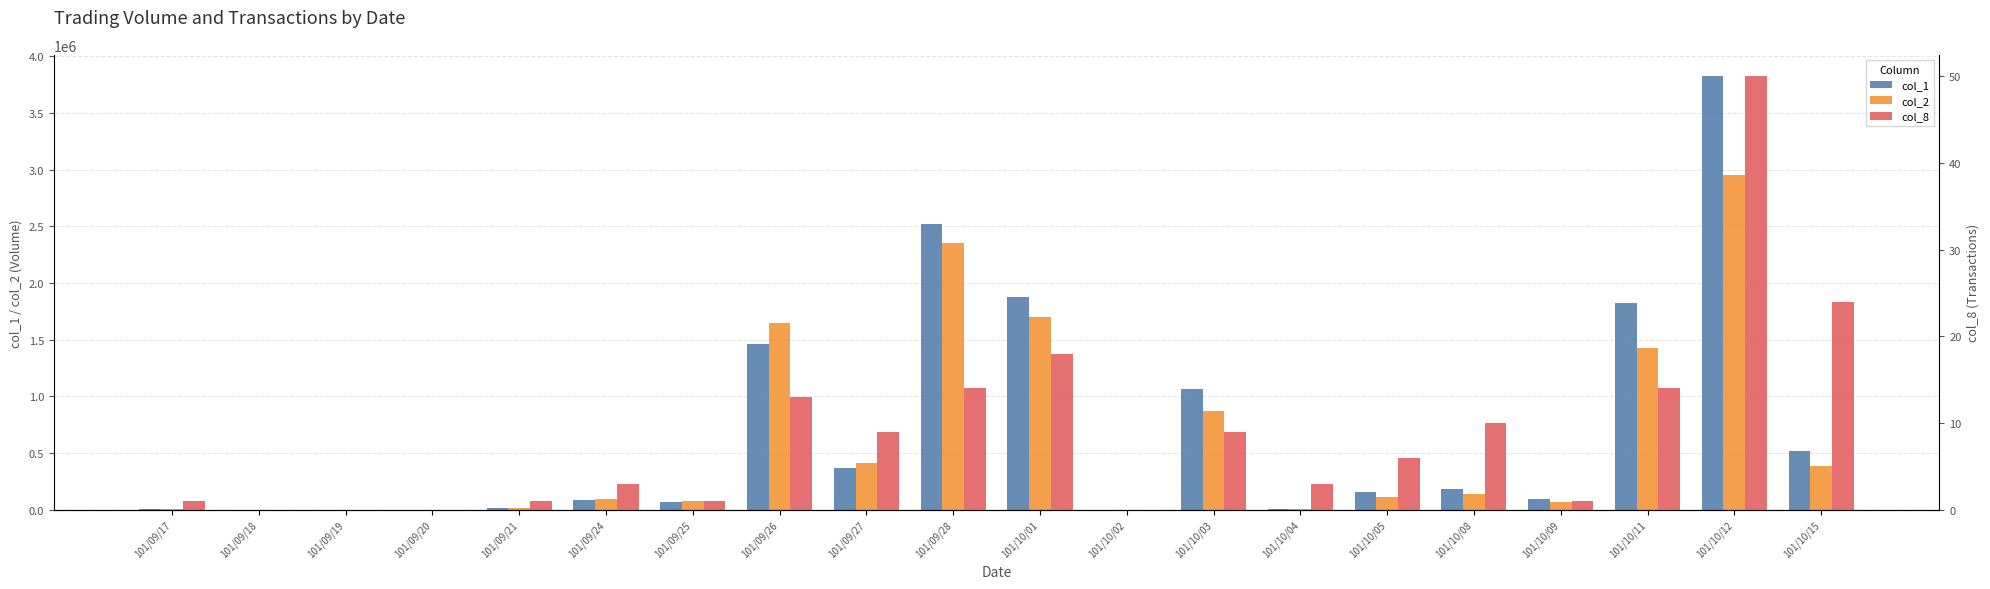

Where does the col_1 series first go above 161000?

101/09/26